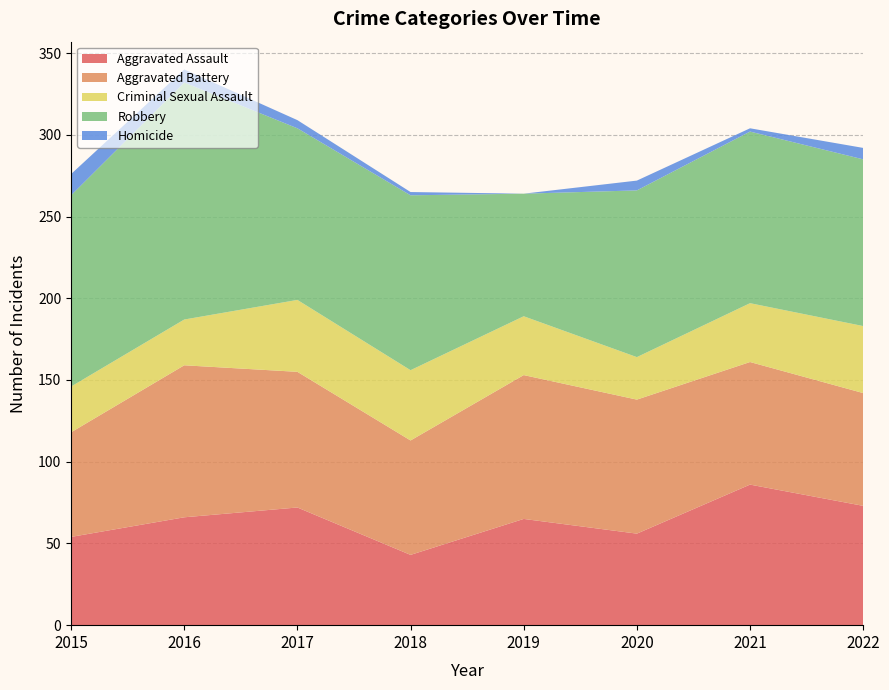

Reading right to left, extract all data points from this chart.

Aggravated Assault: 2022=73	2021=86	2020=56	2019=65	2018=43	2017=72	2016=66	2015=54
Aggravated Battery: 2022=69	2021=75	2020=82	2019=88	2018=70	2017=83	2016=93	2015=64
Criminal Sexual Assault: 2022=41	2021=36	2020=26	2019=36	2018=43	2017=44	2016=28	2015=28
Robbery: 2022=102	2021=105	2020=102	2019=75	2018=107	2017=105	2016=145	2015=117
Homicide: 2022=7	2021=2	2020=6	2019=0	2018=2	2017=5	2016=8	2015=13